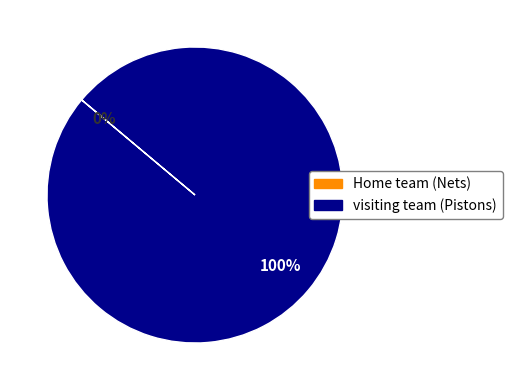

Is it true that Home team (Nets) is 1% of the pie?

False